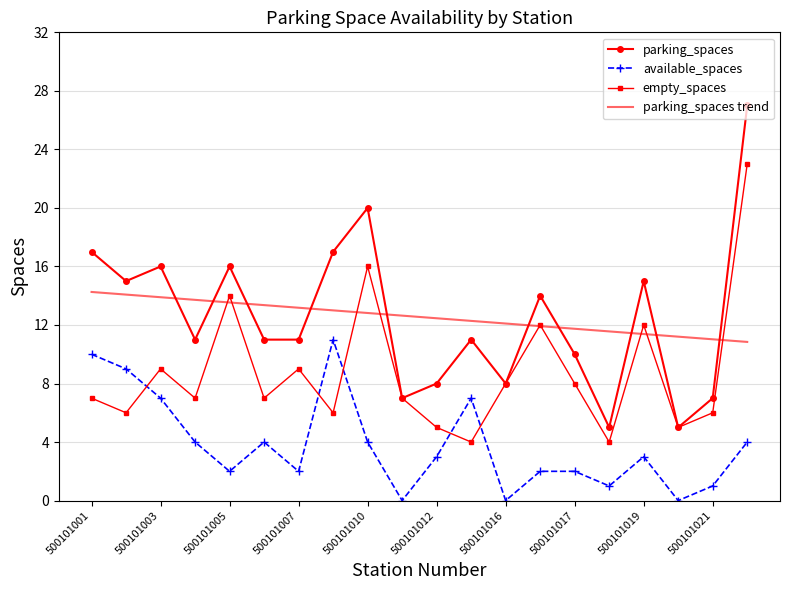

What is the maximum value shown in the chart?

27.0